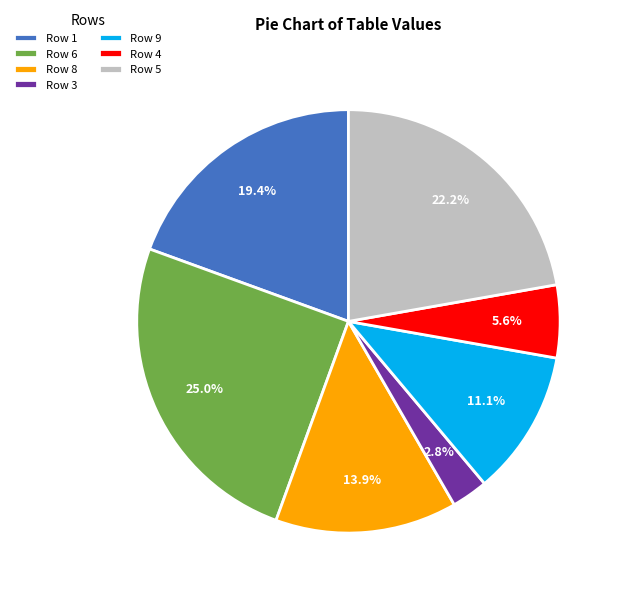

To the nearest percent, what is the average slice percentage?

14%